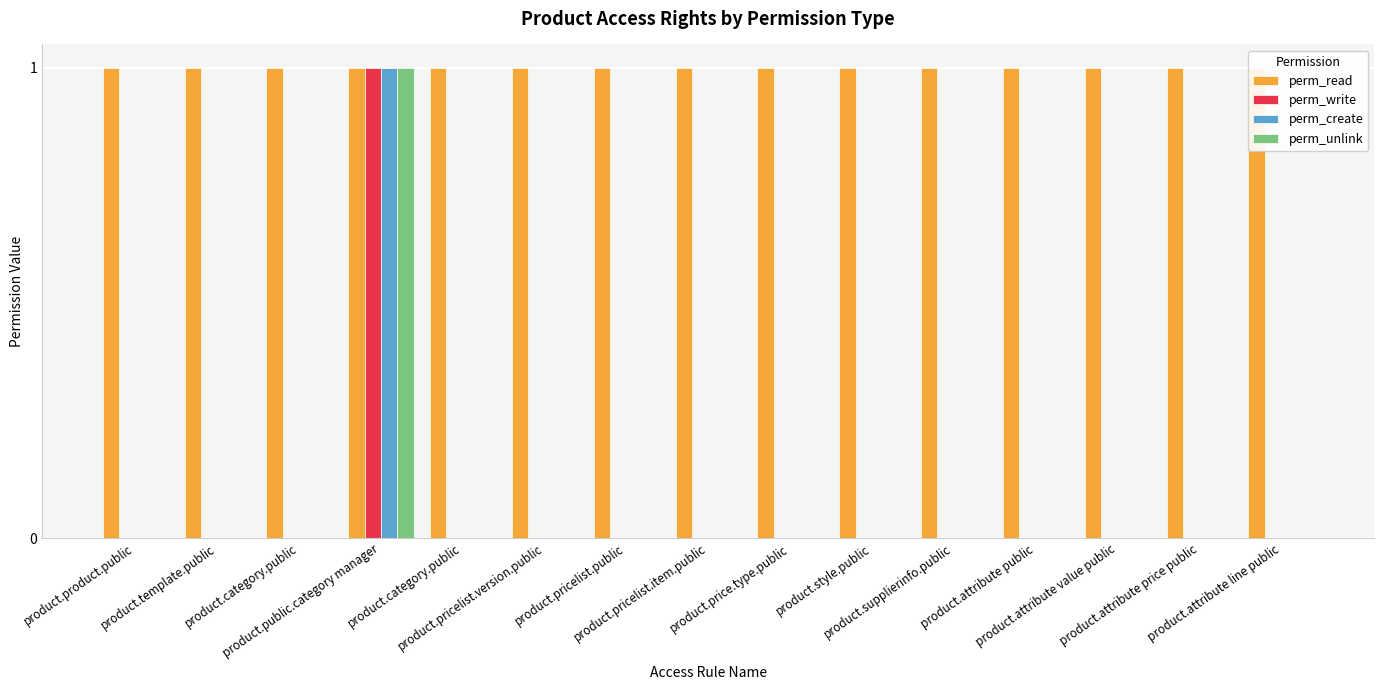

How many series are shown in this chart?

4